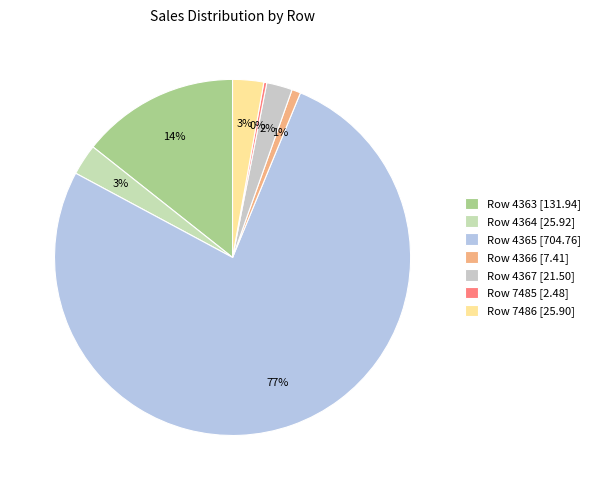

Which category has the smallest portion of the pie?

Row 7485